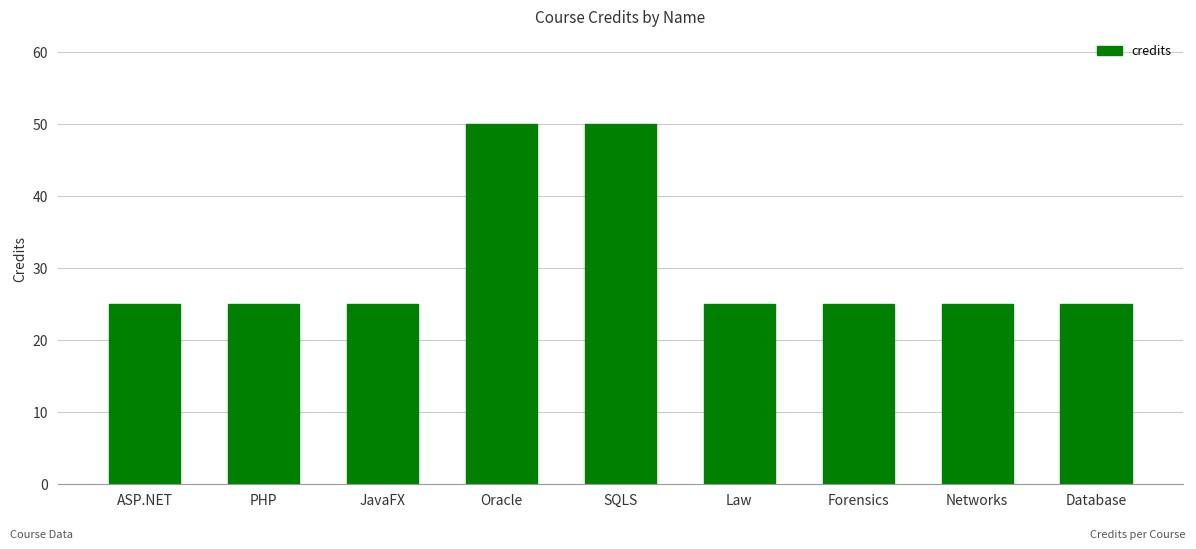

The value at Oracle is 50. True or false?

True